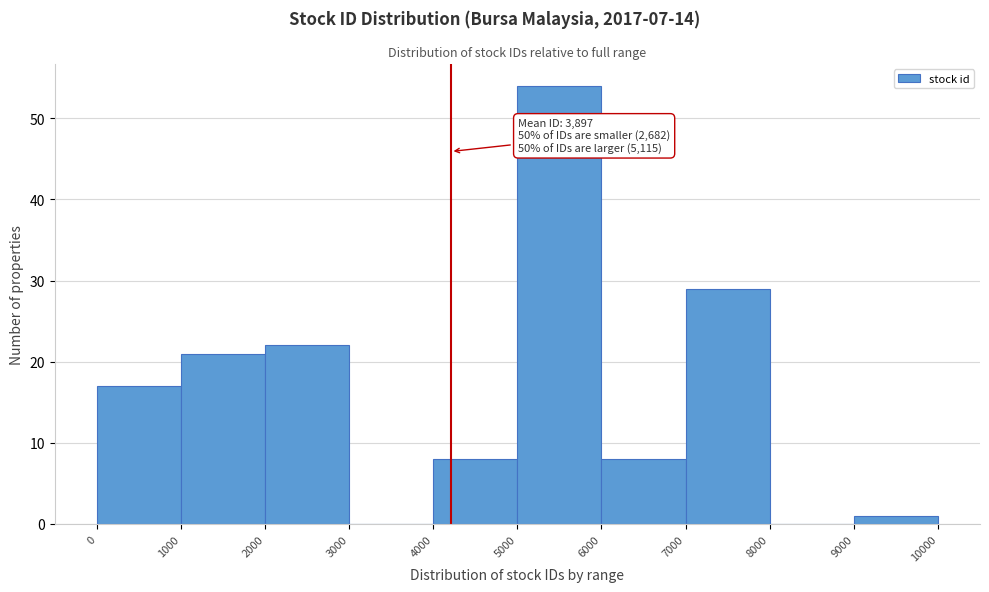

Over which range of the x-axis is the bar tallest?

5000 to 6000